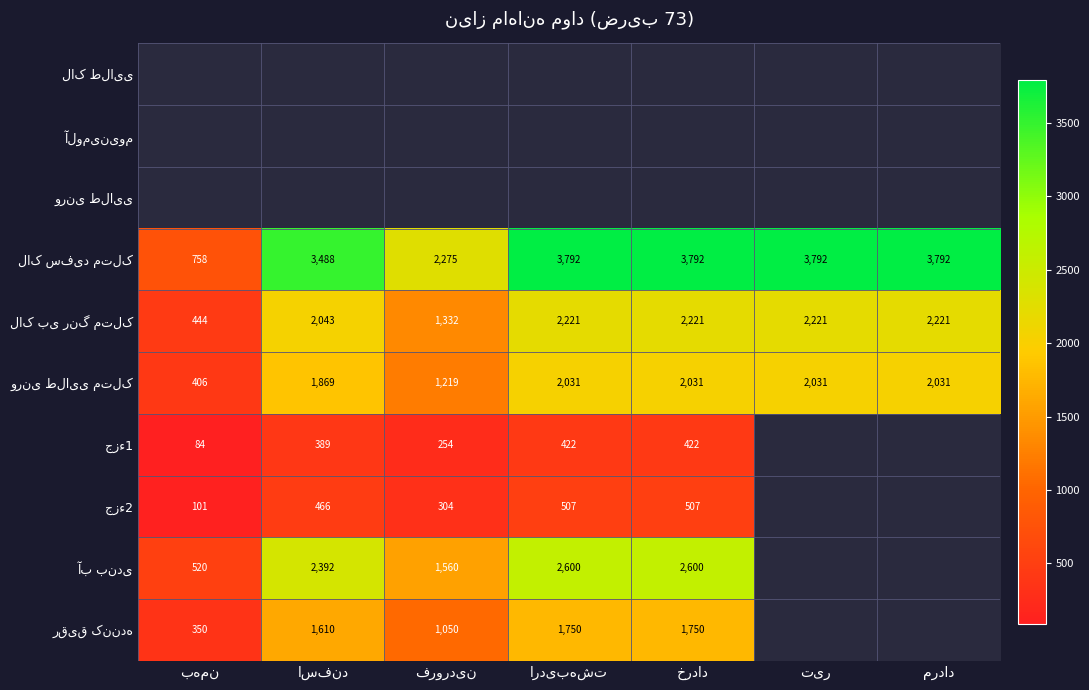

Which label corresponds to the largest value in the chart?

اردیبهشت